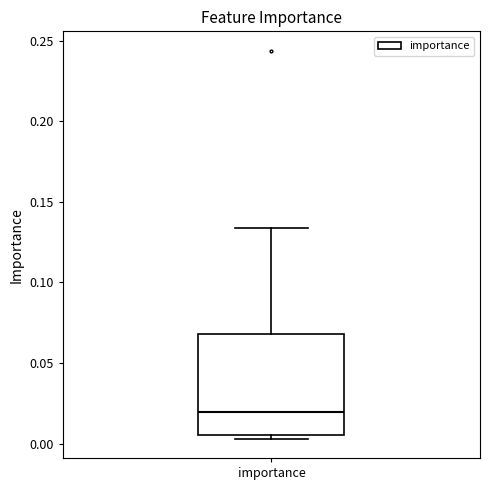

Transcribe this box plot: give where the median line is, the range the box spans, and where the two whiskers end, as read against the y-axis. The values are not printed on the chart, so give them approximately, as read against the axis.

median 0.020, box 0.005 to 0.070, whiskers 0.005 (just below the box's lower edge) to 0.135